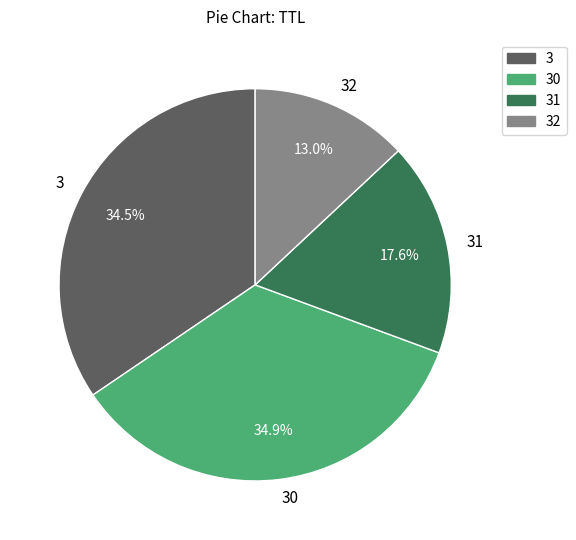

How many segments does this pie chart have?

4